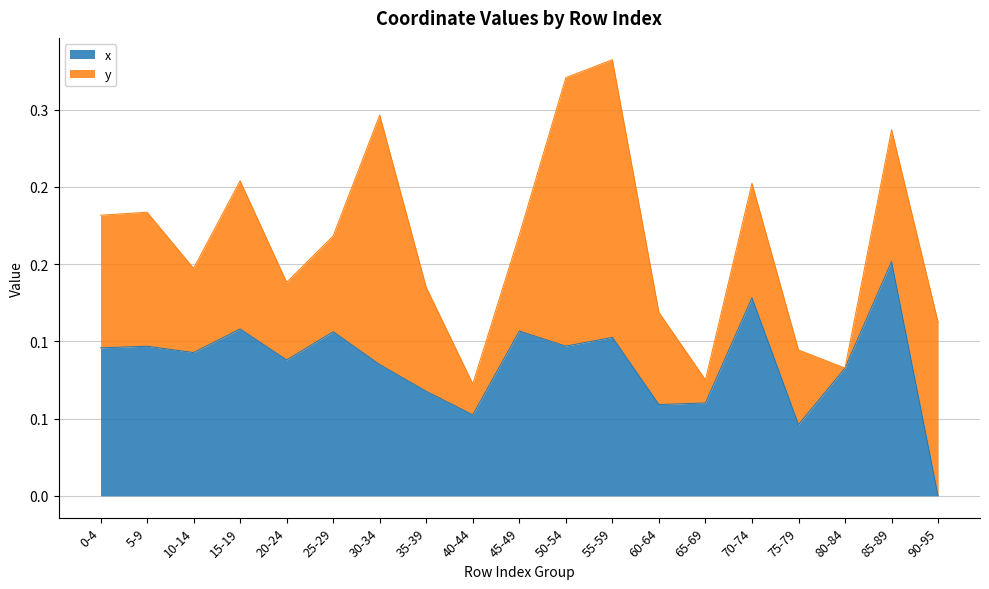

Rank the categories by value from highest to lowest.

85-89, 70-74, 15-19, 45-49, 25-29, 55-59, 50-54, 5-9, 0-4, 10-14, 20-24, 30-34, 80-84, 35-39, 65-69, 60-64, 40-44, 75-79, 90-95